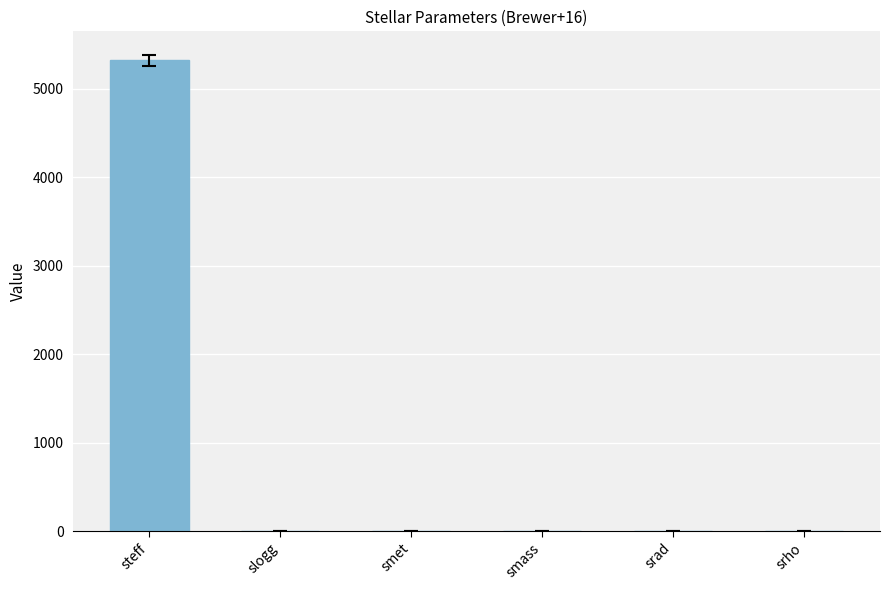

Which category has the highest value across all series?

steff